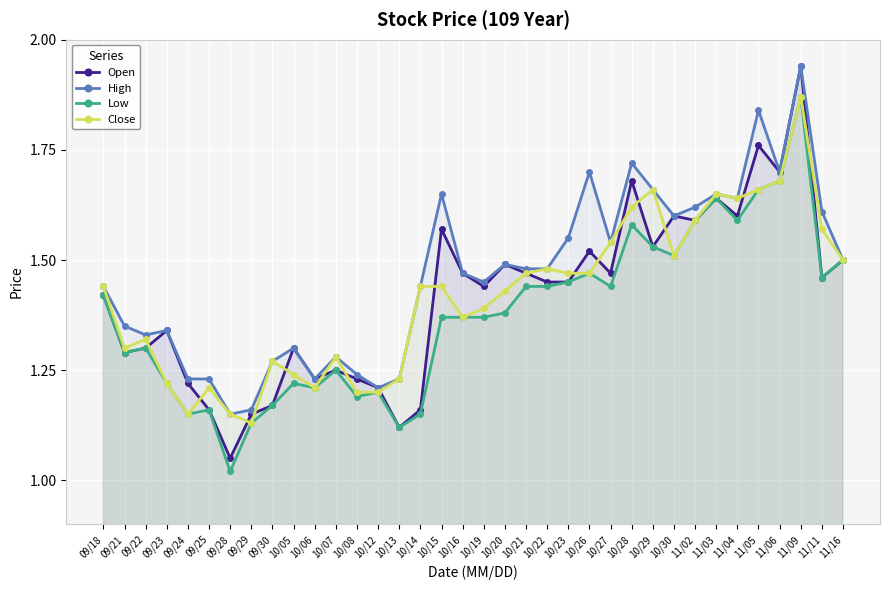

Rank the series by their maximum value, from lowest to highest.

Low, Close, Open, High